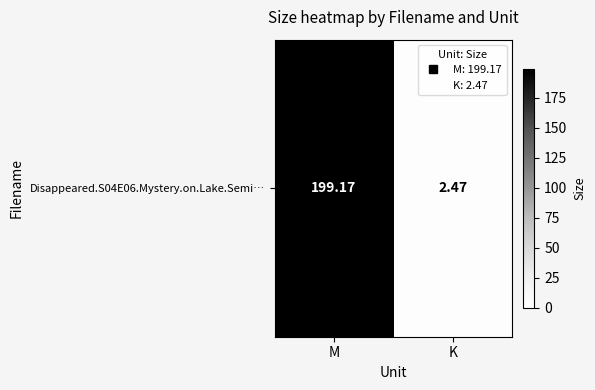

What is the sum of all values?

201.6